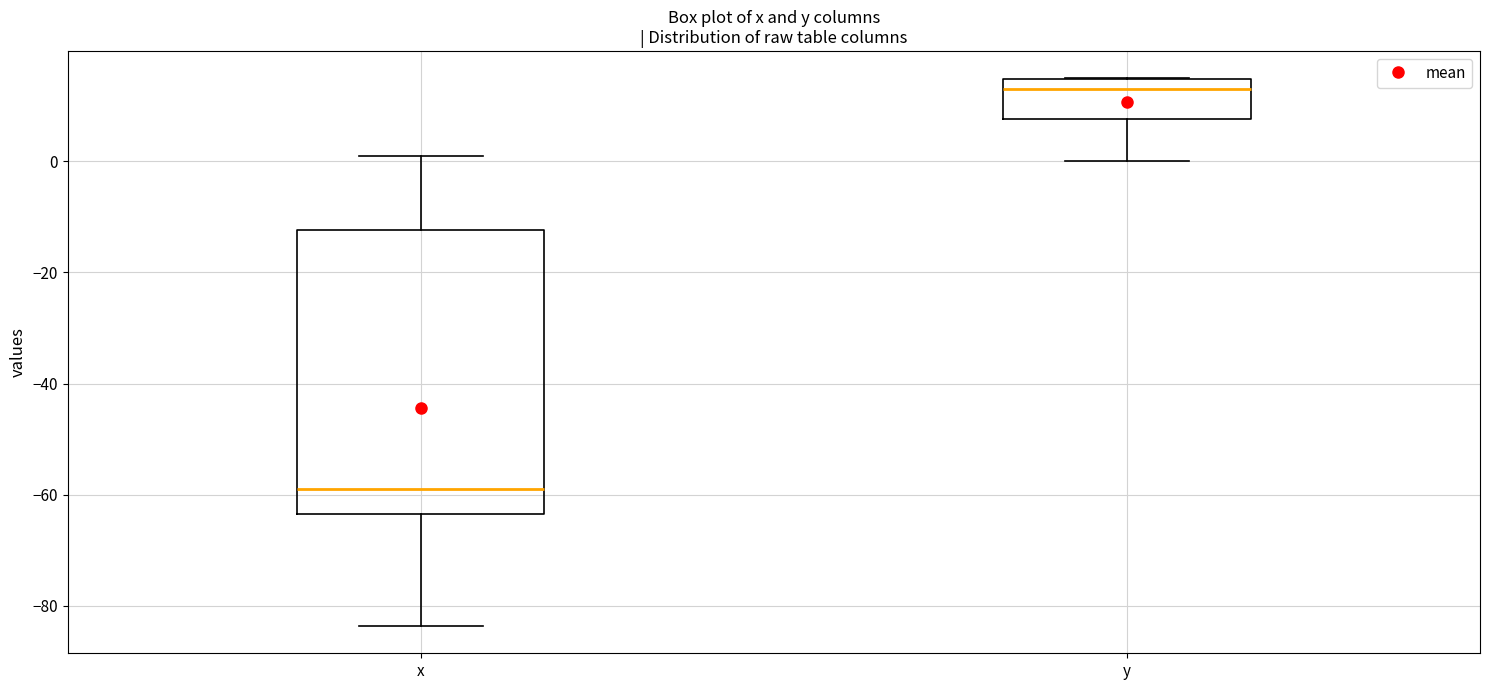

Reading left to right, transcribe this box plot: for each box, give where its median line is, the range the box spans, and where its two whiskers end, as read against the y-axis. The values are not printed on the chart, so give them approximately, as read against the axis.

x: median -60, box -64 to -12, whiskers -84 to 2
y: median 12, box 8 to 14, whiskers 0 to 14